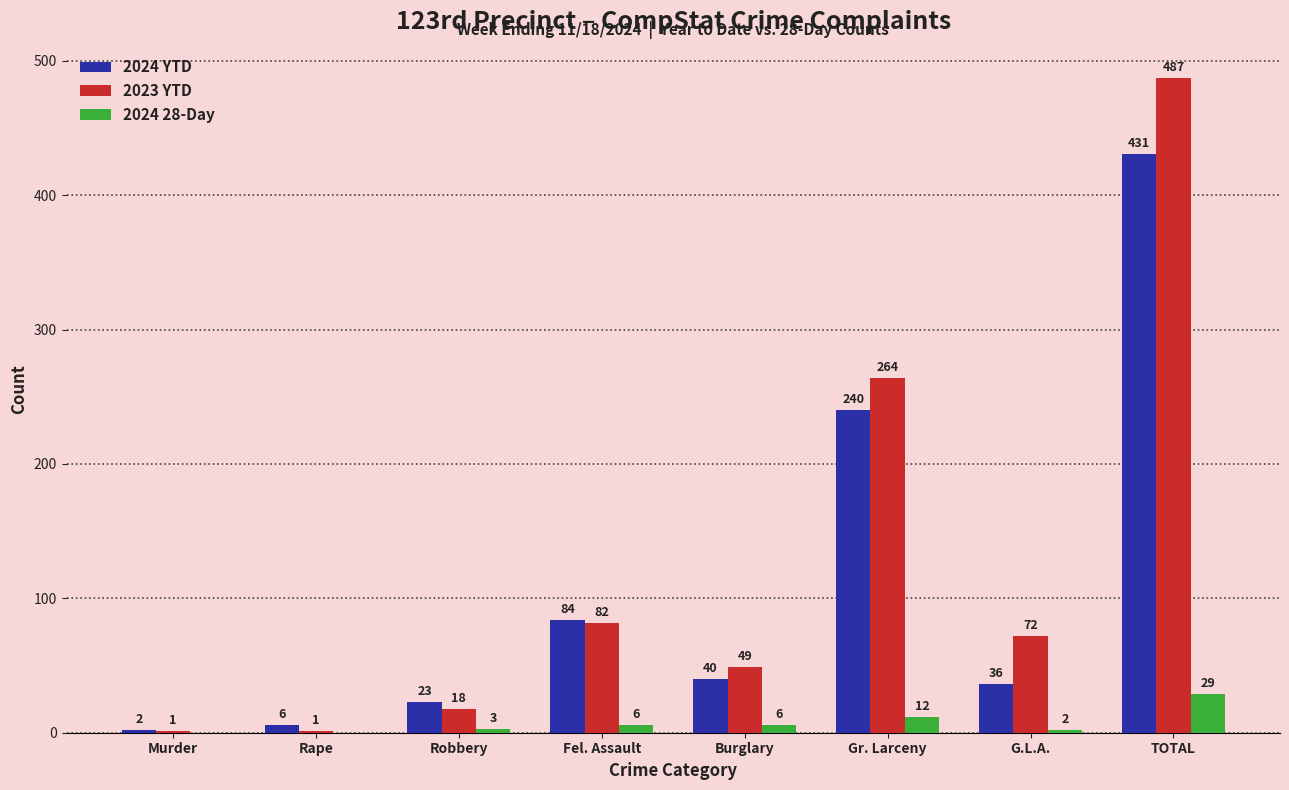

Count the number of data series in this chart.

3